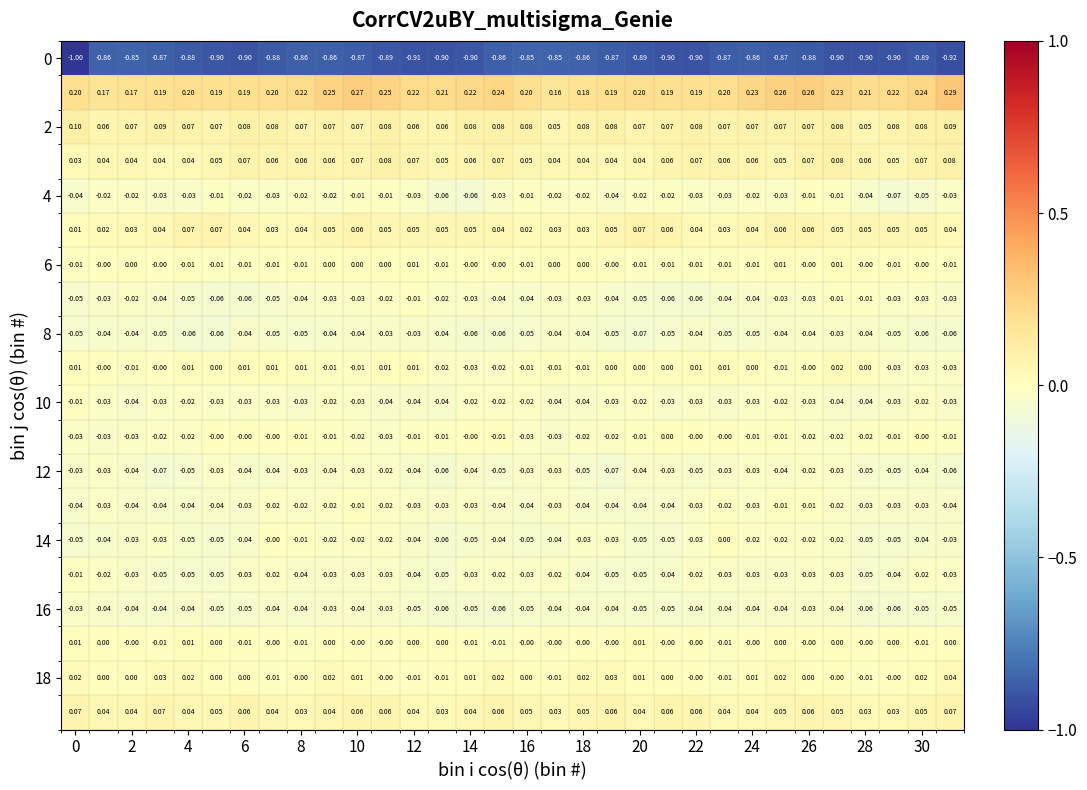

How many series are shown in this chart?

20